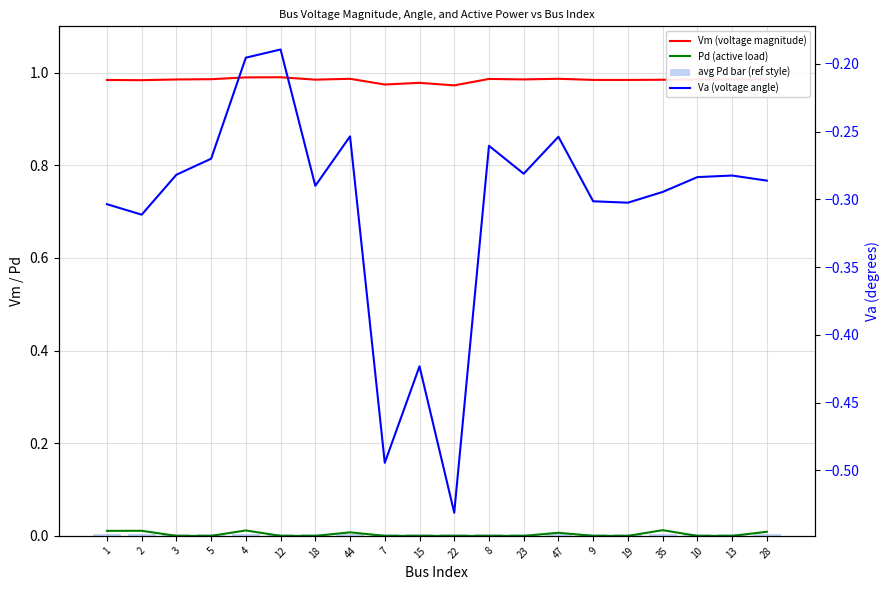

What is the total value across all series at 19?

0.7